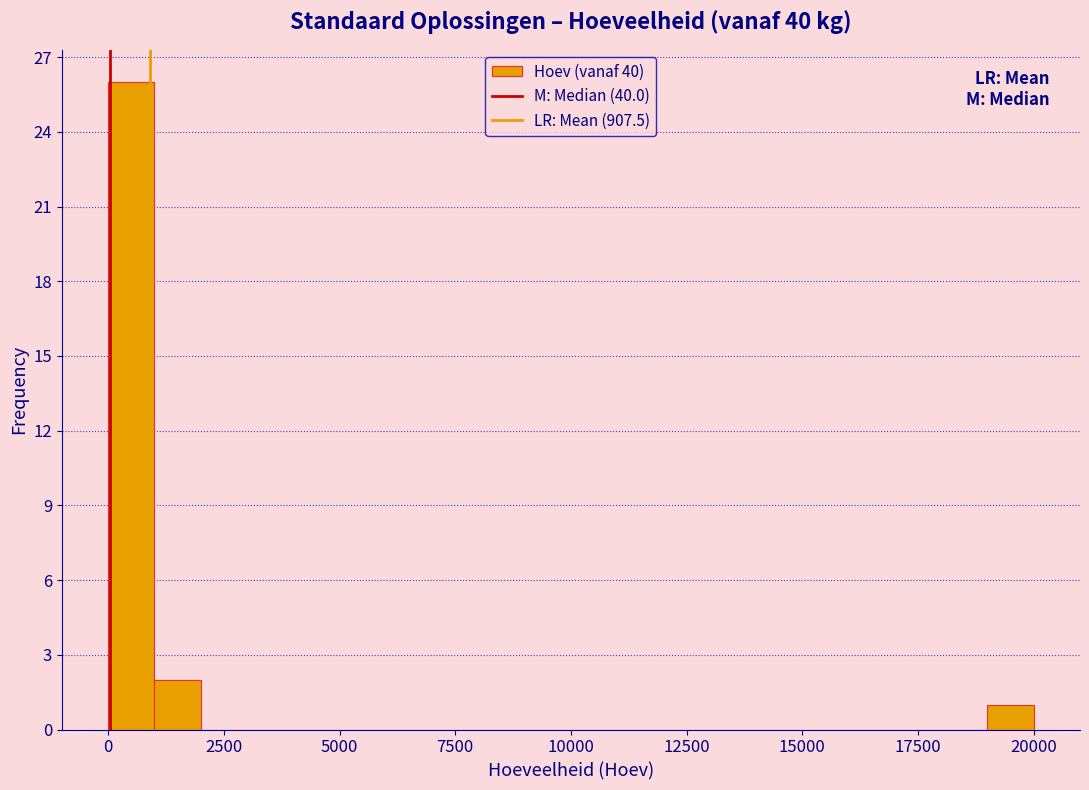

Around what value on the x-axis is the tallest bar? Give the approximate position of its centre, as read against the axis.

500